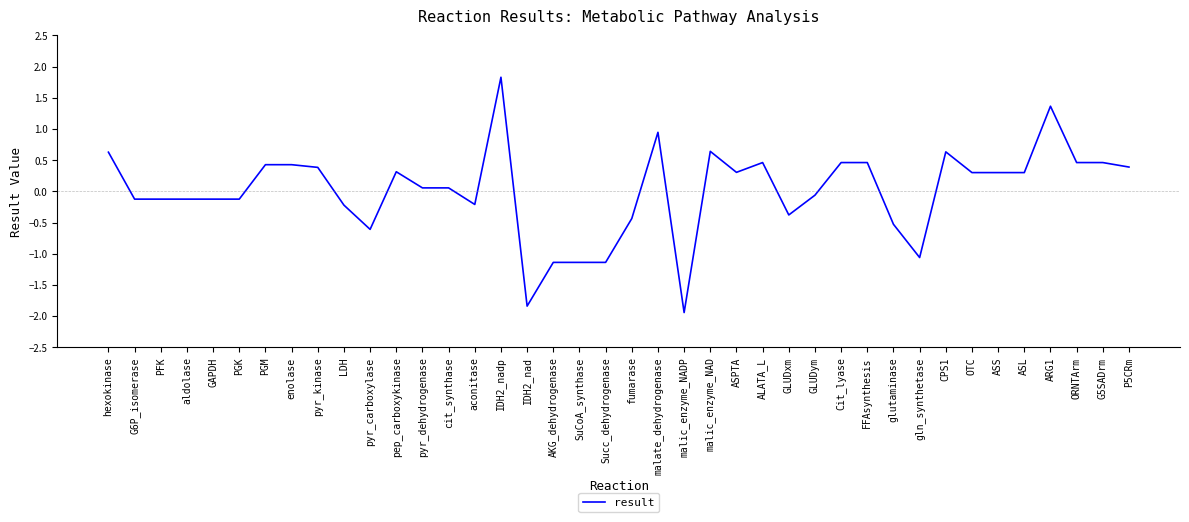

What is the change in value from hexokinase to G5SADrm?

-0.2